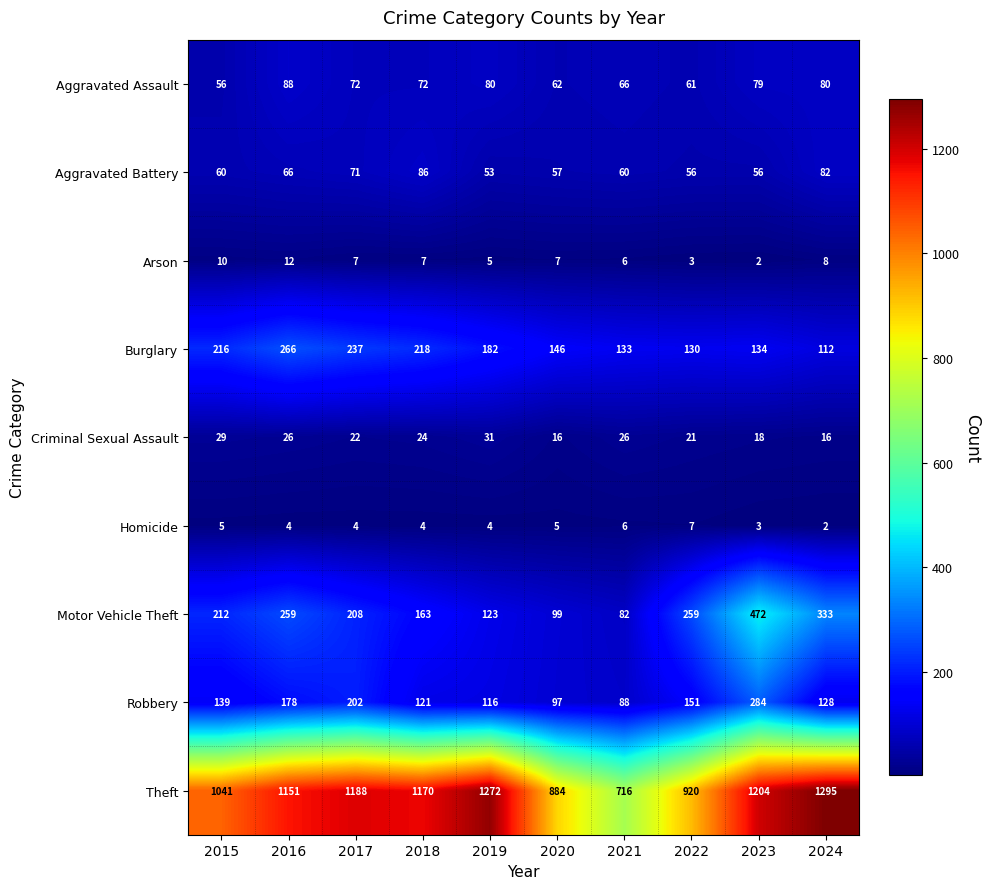

At which category is the sum across all series the highest?

2023